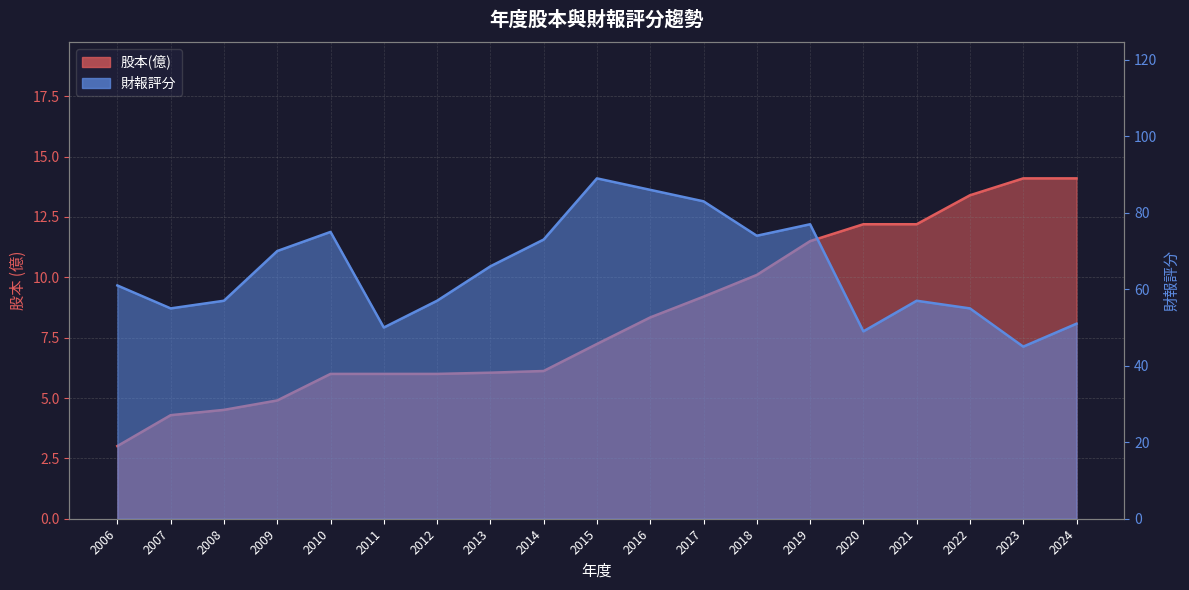

True or false: 財報評分 and 股本(億) cross at least once.

False